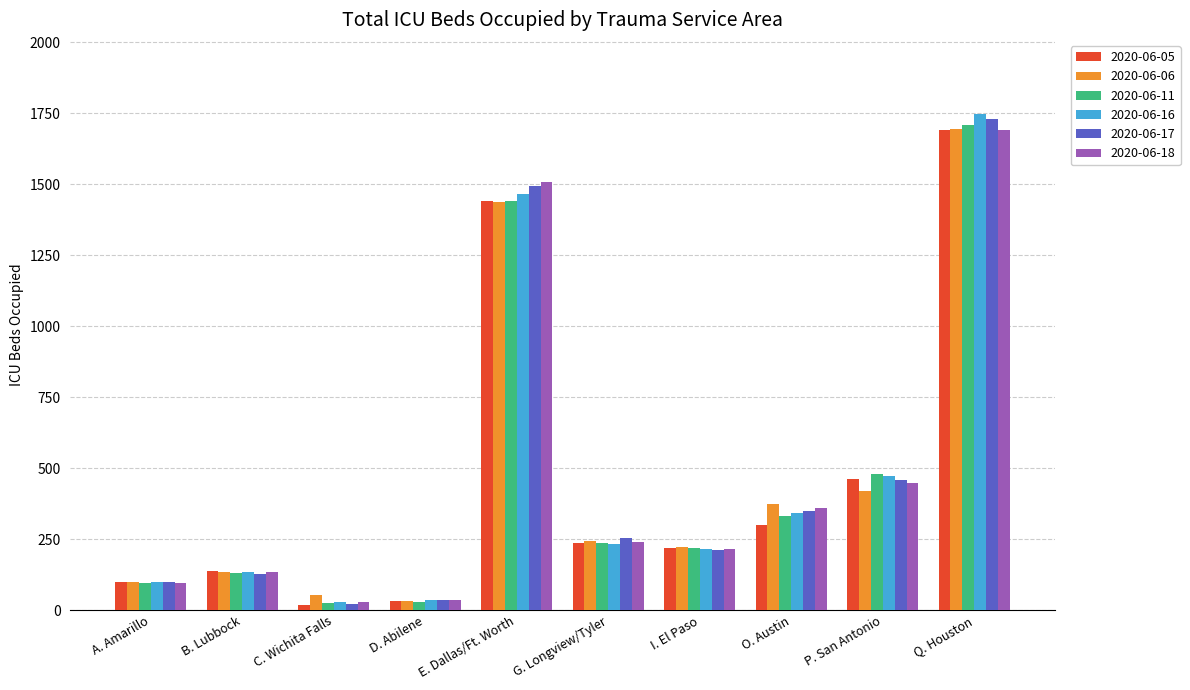

What is the label of the 1st bar from the right?

Q. Houston